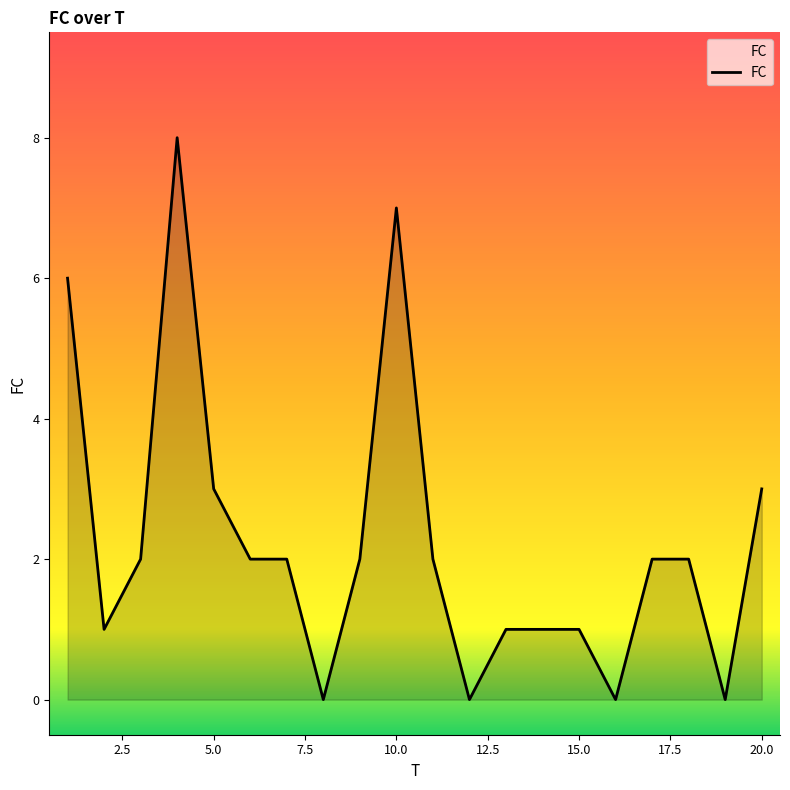

What is the greatest value displayed?

8